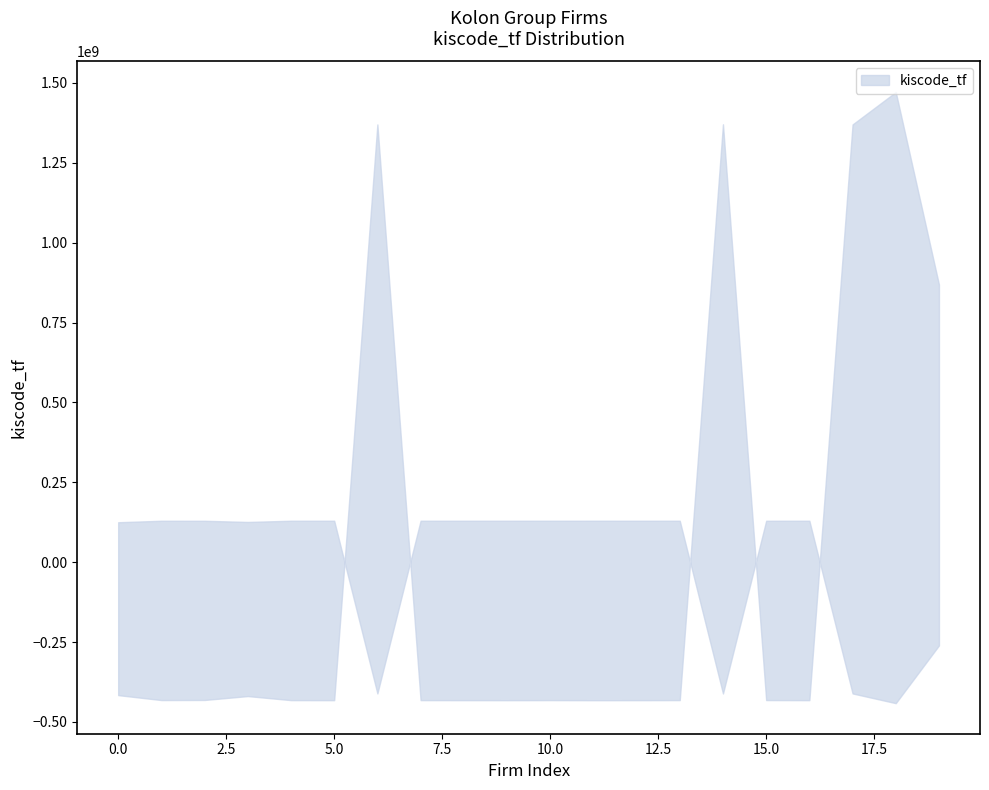

Is it true that the value at 6 is 1802301995?

True